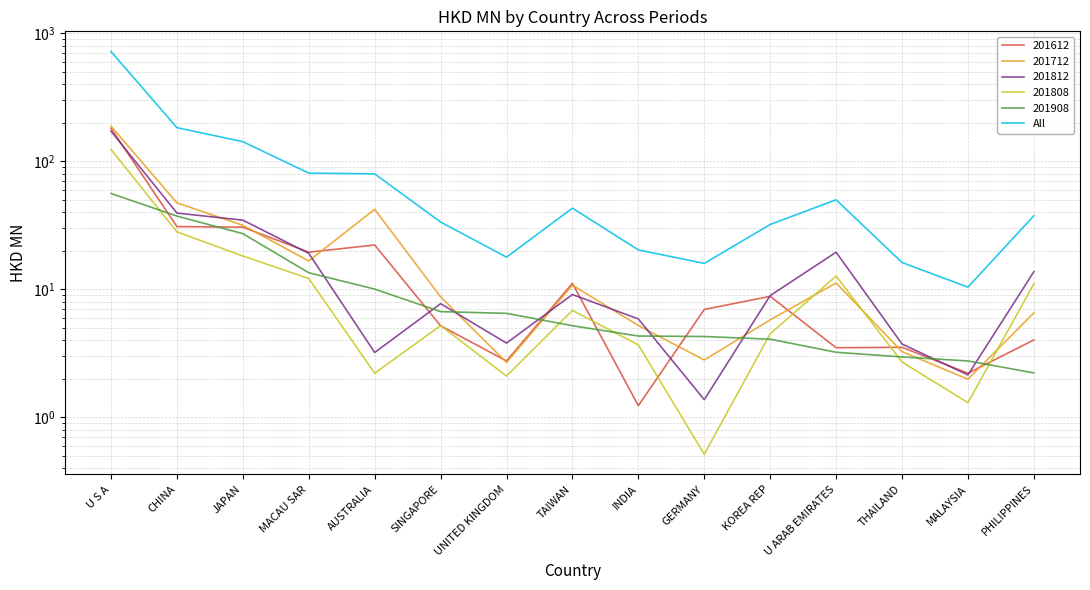

True or false: the data shows 50.5 at KOREA REP.

False